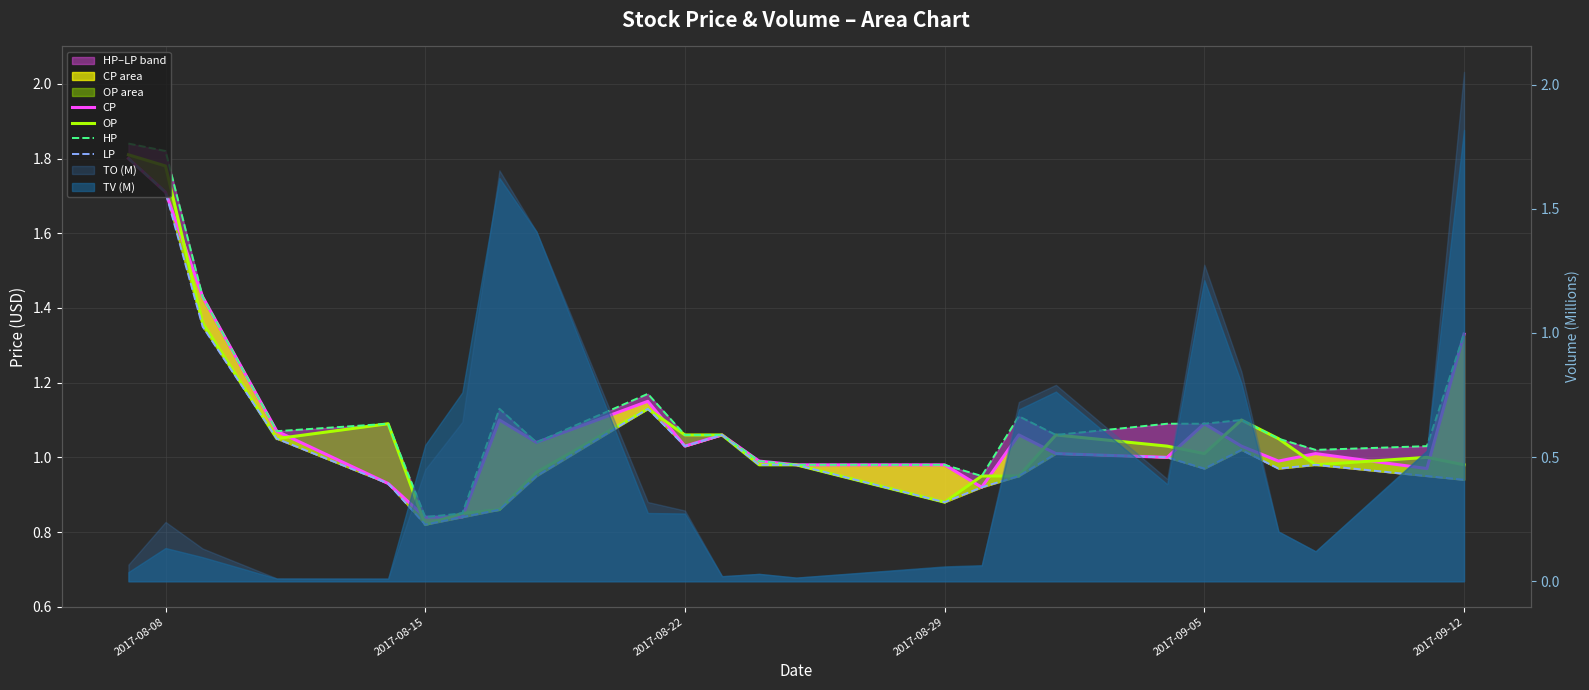

What is the minimum value shown in the chart?

0.8